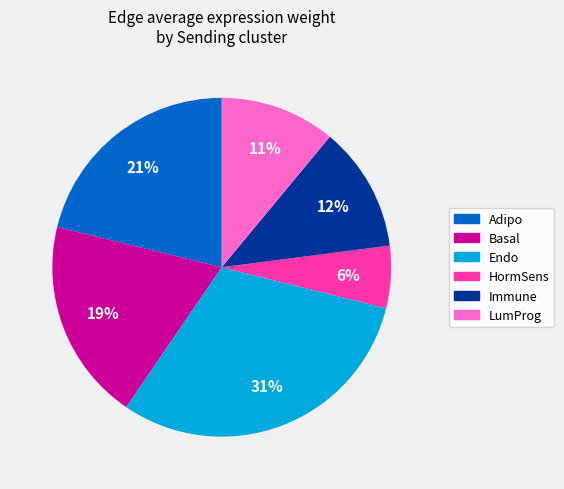

To the nearest percent, what is the average slice percentage?

17%